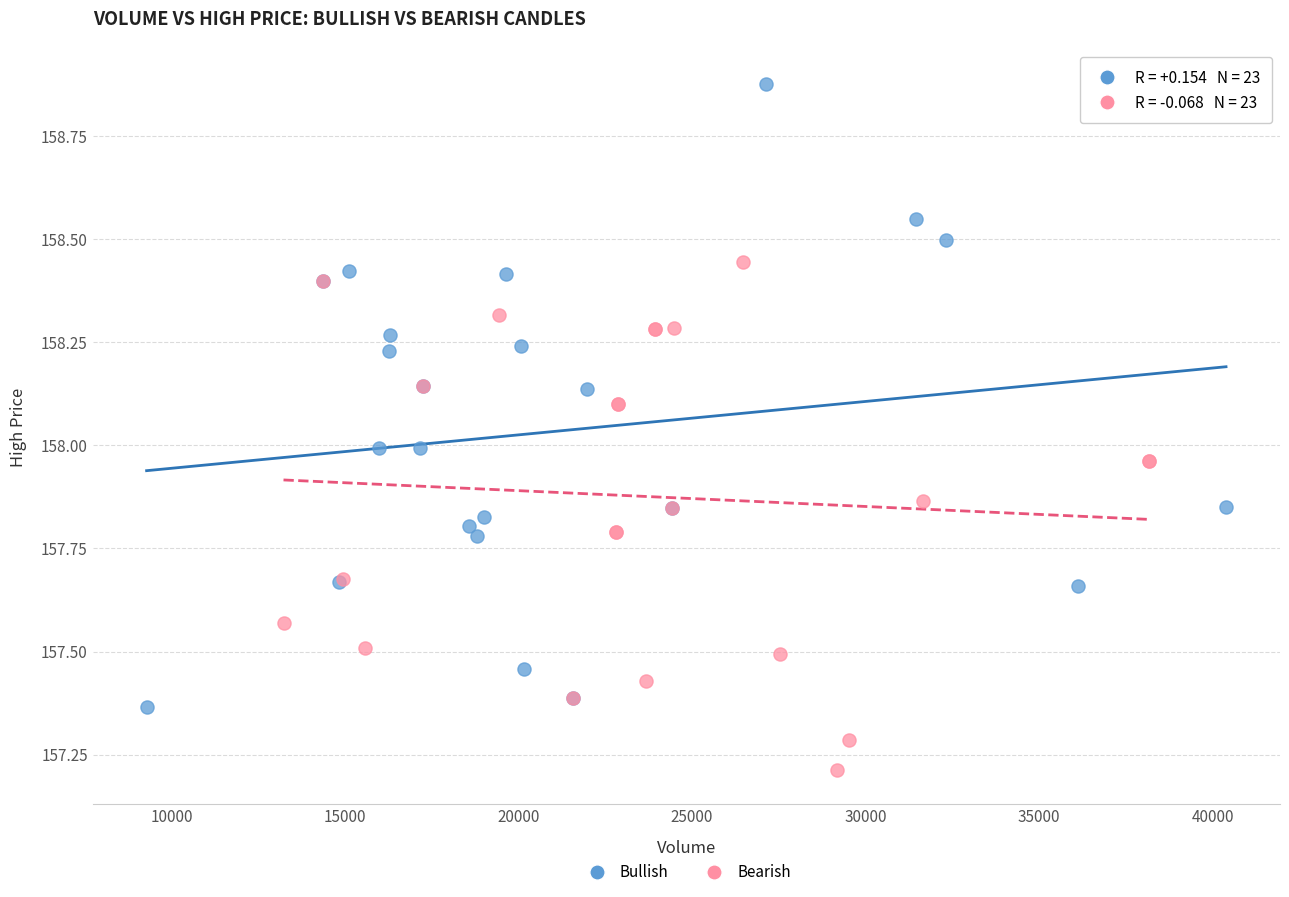

Which series reaches the minimum Y coordinate?

Bearish